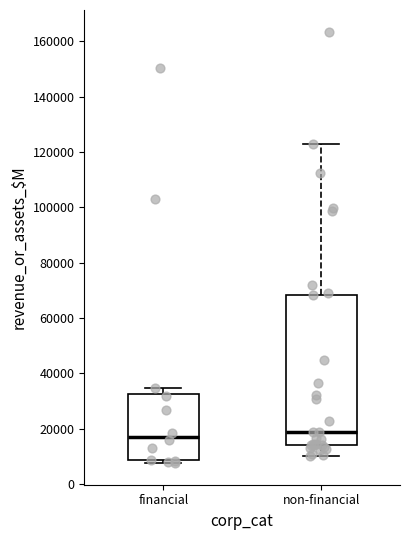

Reading left to right, transcribe this box plot: for each box, give where its median line is, the range the box spans, and where its two whiskers end, as read against the y-axis. The values are not printed on the chart, so give them approximately, as read against the axis.

financial: median 18000, box 8000 to 32000, whiskers 8000 (just below the box's lower edge) to 34000
non-financial: median 18000, box 14000 to 68000, whiskers 10000 to 124000